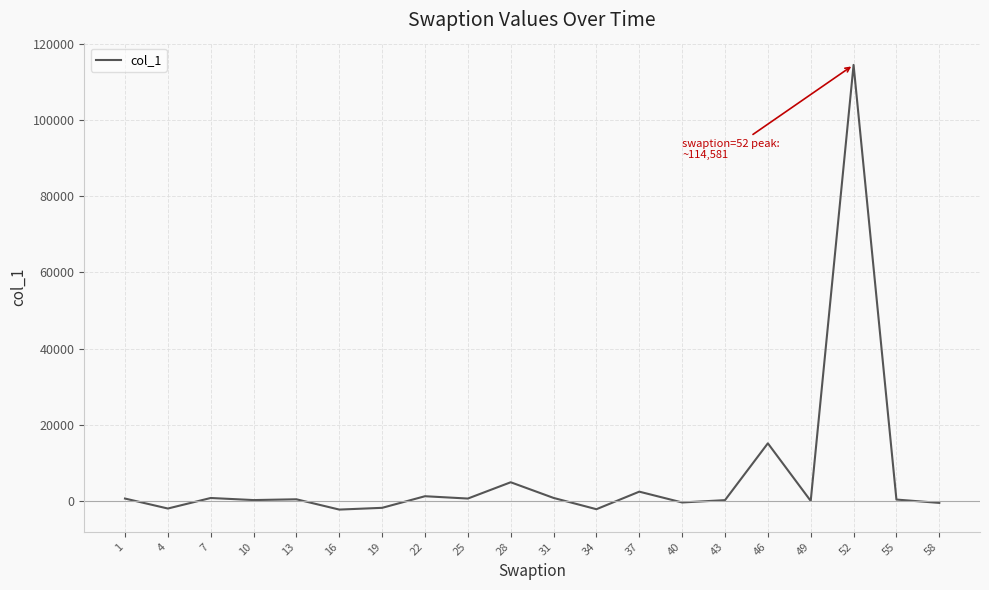

What is the sum of the values at 16 and 55?

-2043.6